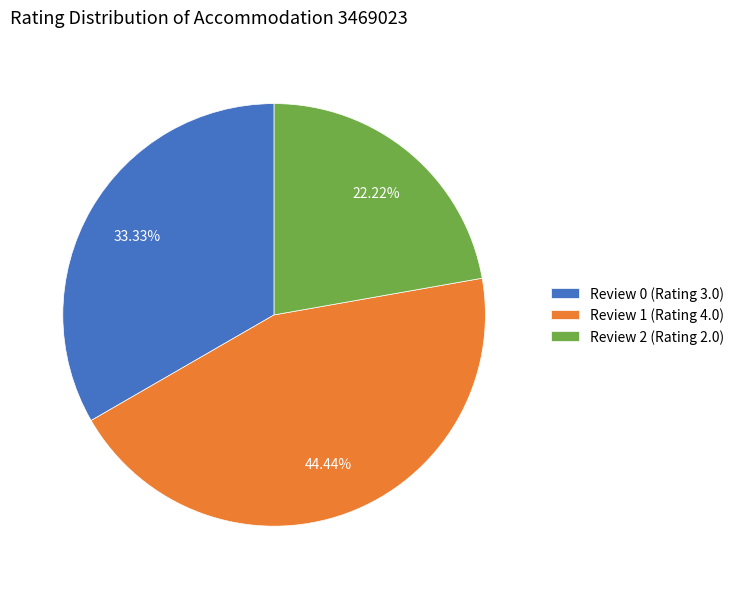

Is there any slice that represents more than half of the pie?

No